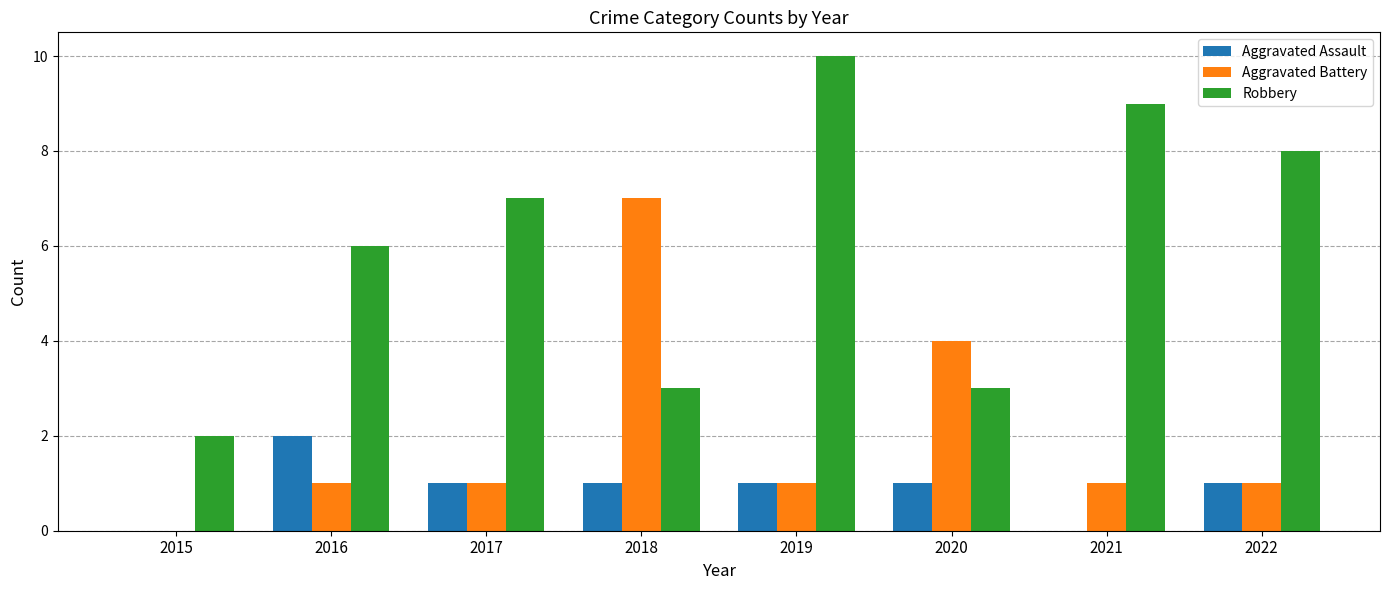

What are all the series names shown in the legend?

Aggravated Assault, Aggravated Battery, Robbery